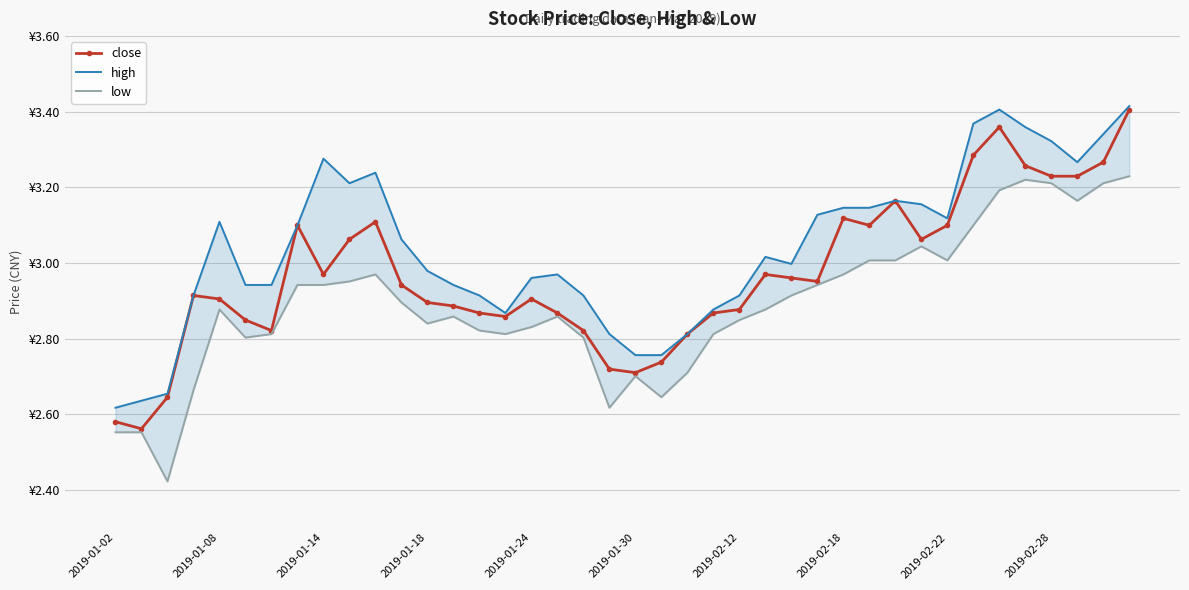

Between 18 and 27, which is larger?

27